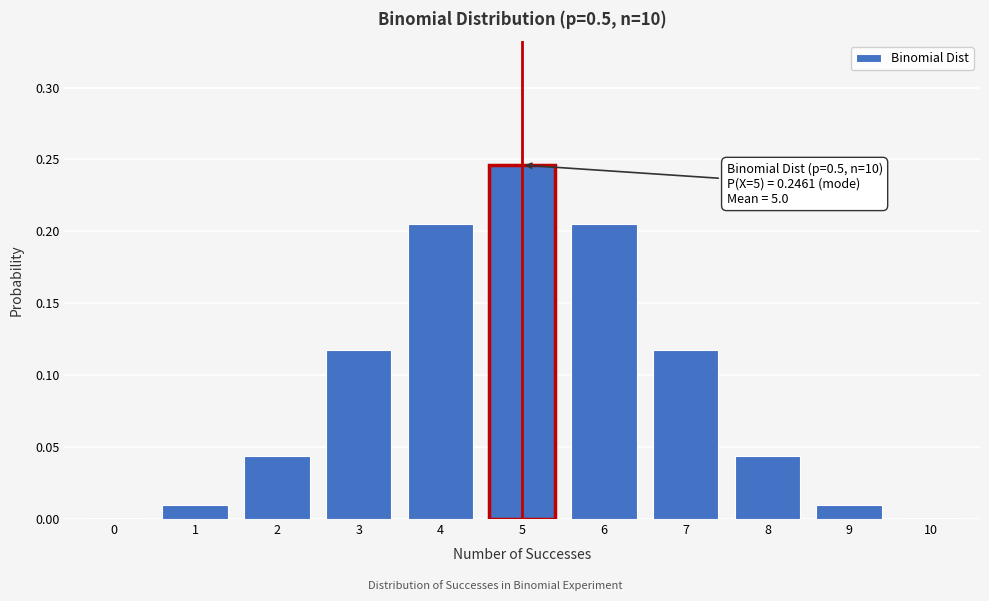

Is it true that the value at 3 is 0.2?

False